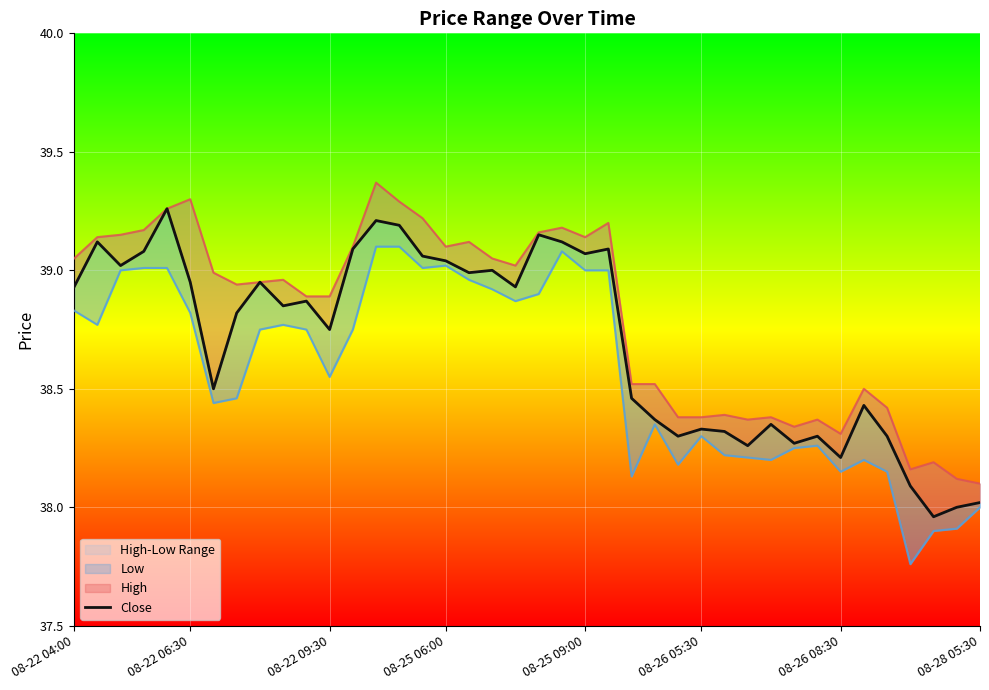

Rank the series by their maximum value, from highest to lowest.

High, Close, Low